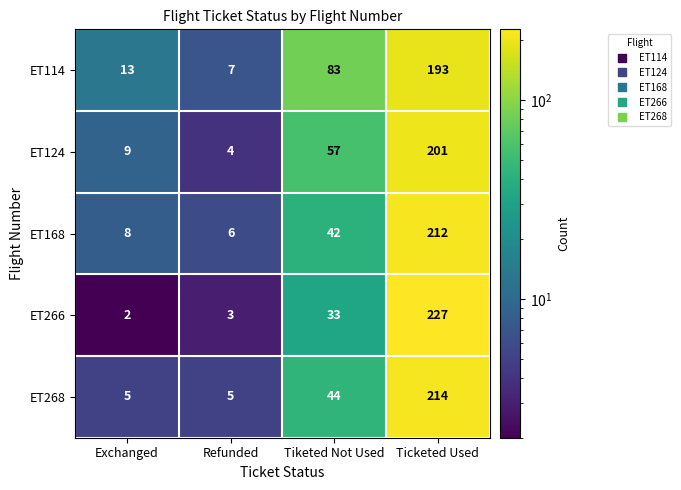

Which series has the largest total across all categories?

ET114